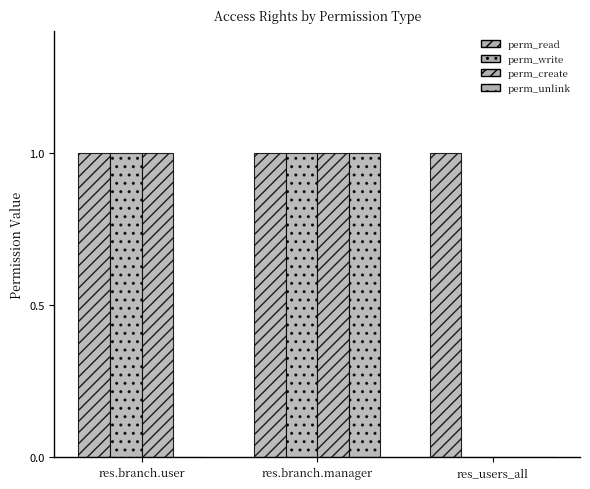

Which series has the widest spread of values?

perm_write